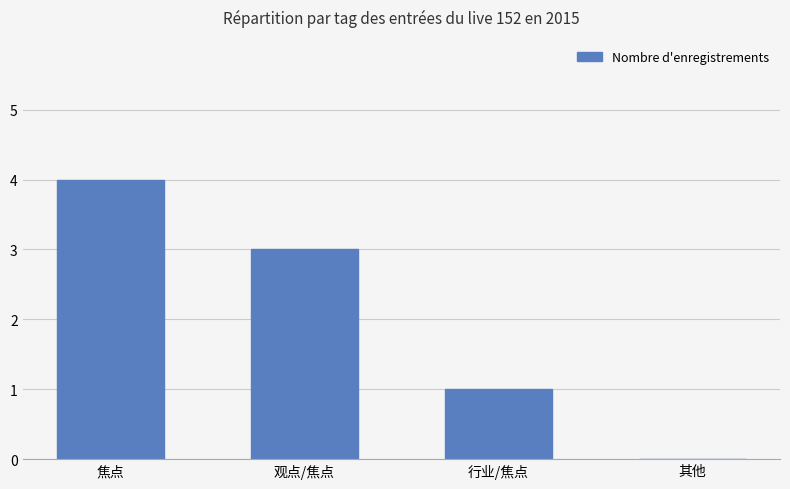

Reading right to left, extract all data points from this chart.

0	1	3	4